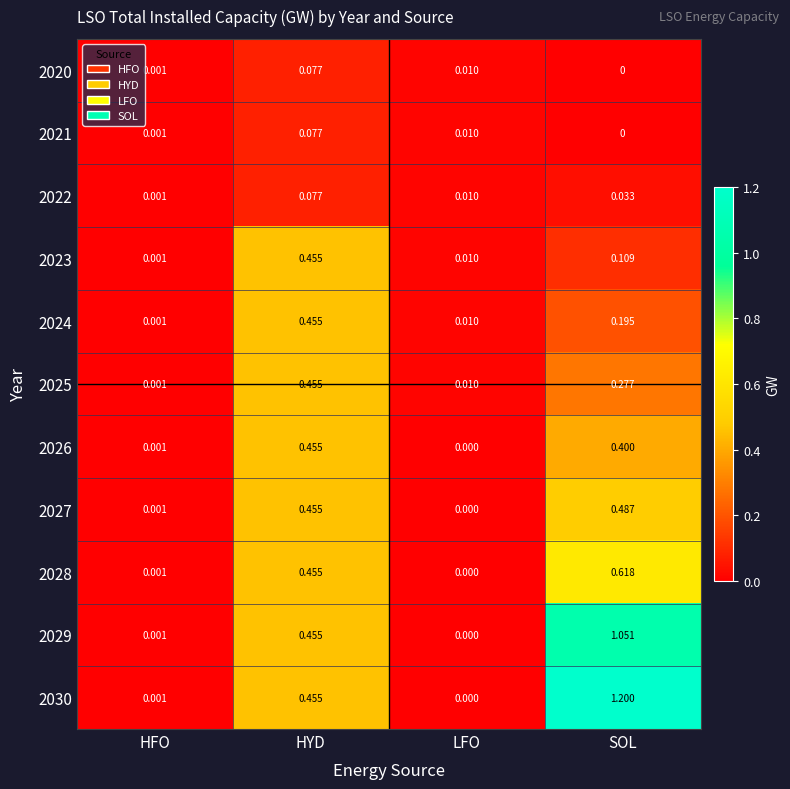

Which category has the highest value across all series?

SOL